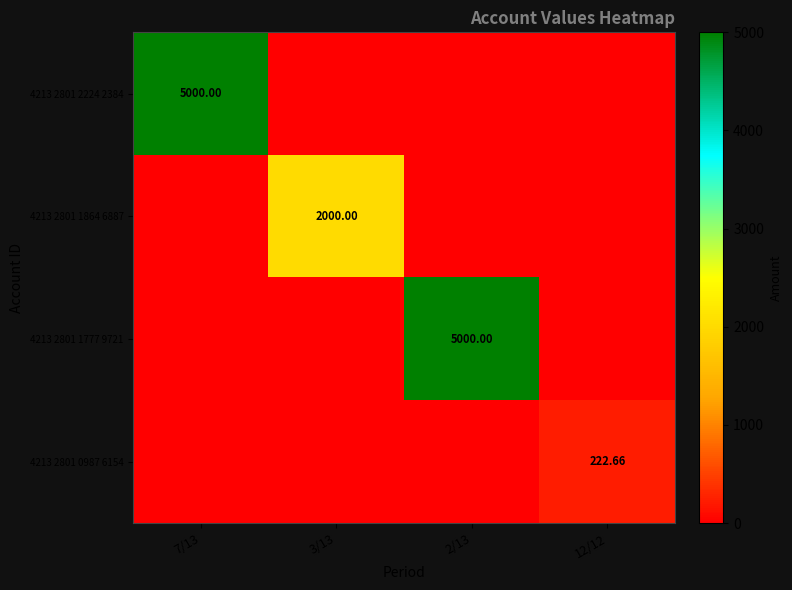

Between 3/13 and 7/13, which is larger?

7/13